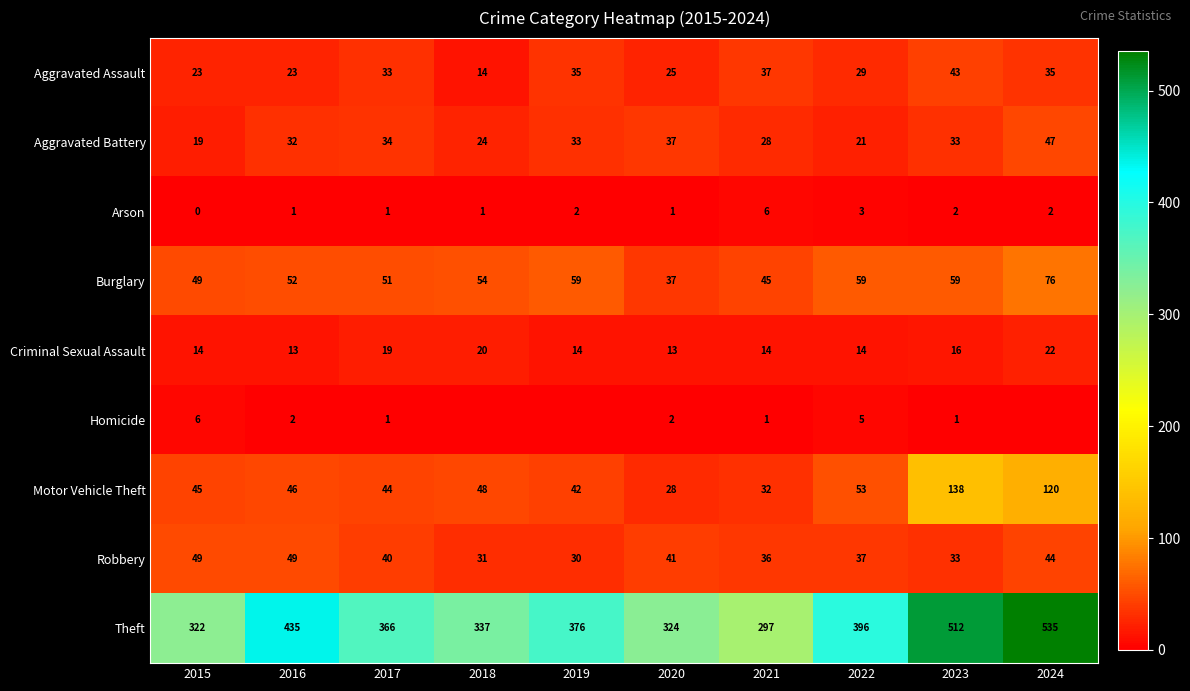

How many Robbery values are between 33 and 44?

6